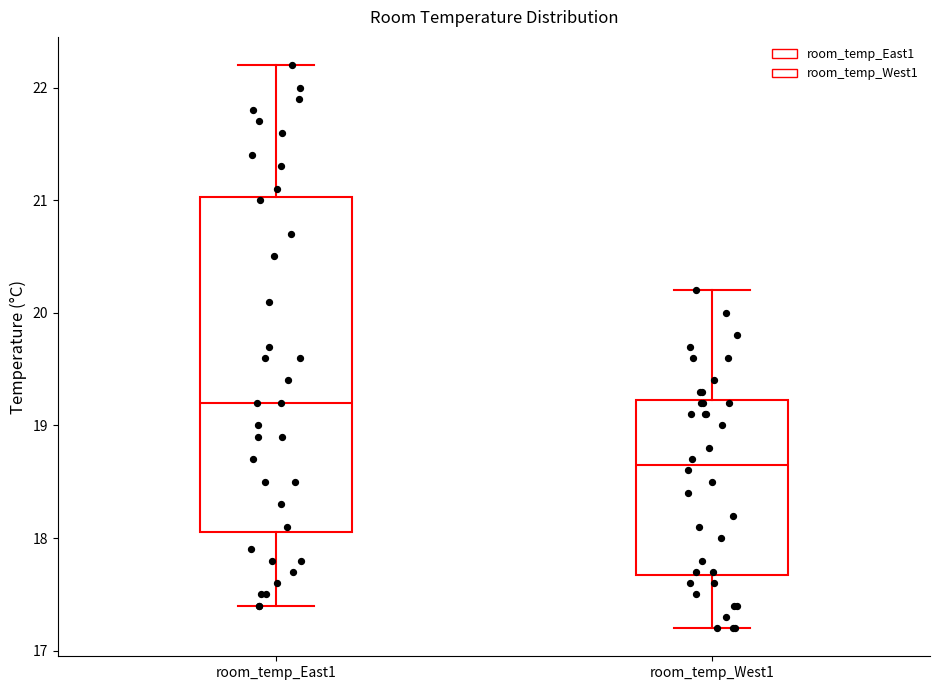

Reading left to right, read every box against the y-axis: the position of its median line, the range the box covers, and the ends of its whiskers. The values are not printed on the chart, so give them approximately, as read against the axis.

room_temp_East1: median 19.2, box 18.1 to 21.0, whiskers 17.4 to 22.2
room_temp_West1: median 18.7, box 17.7 to 19.2, whiskers 17.2 to 20.2